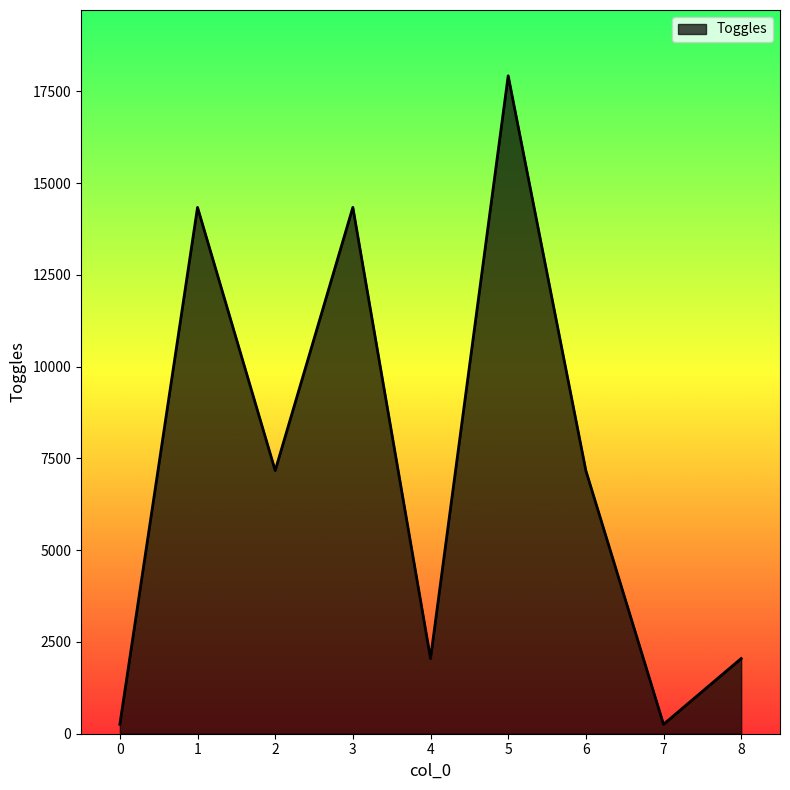

What is the difference between the maximum and minimum values?

17664